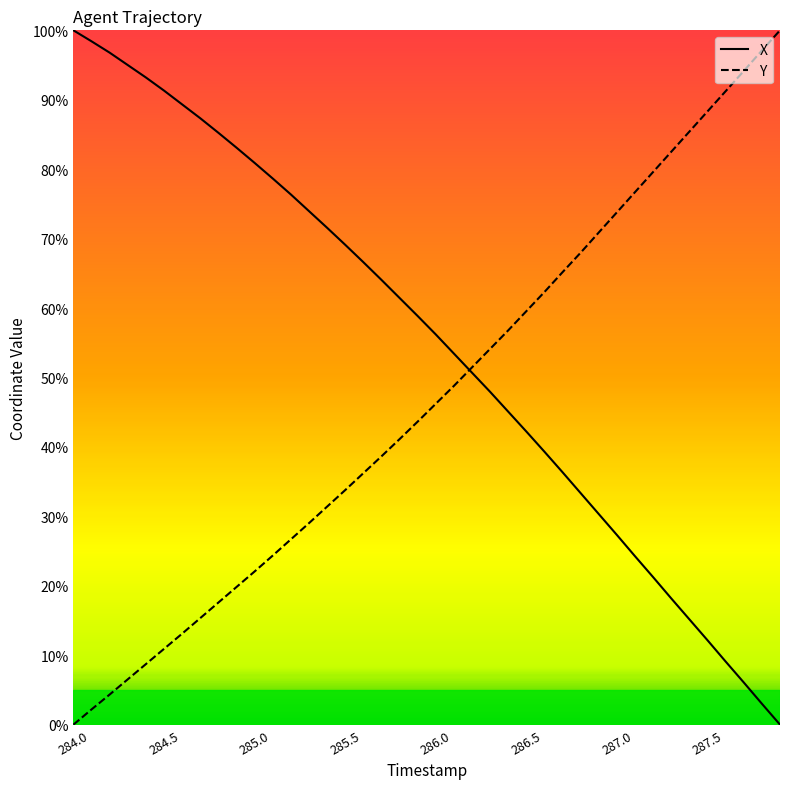

Rank the series by their average value, from lowest to highest.

Y, X